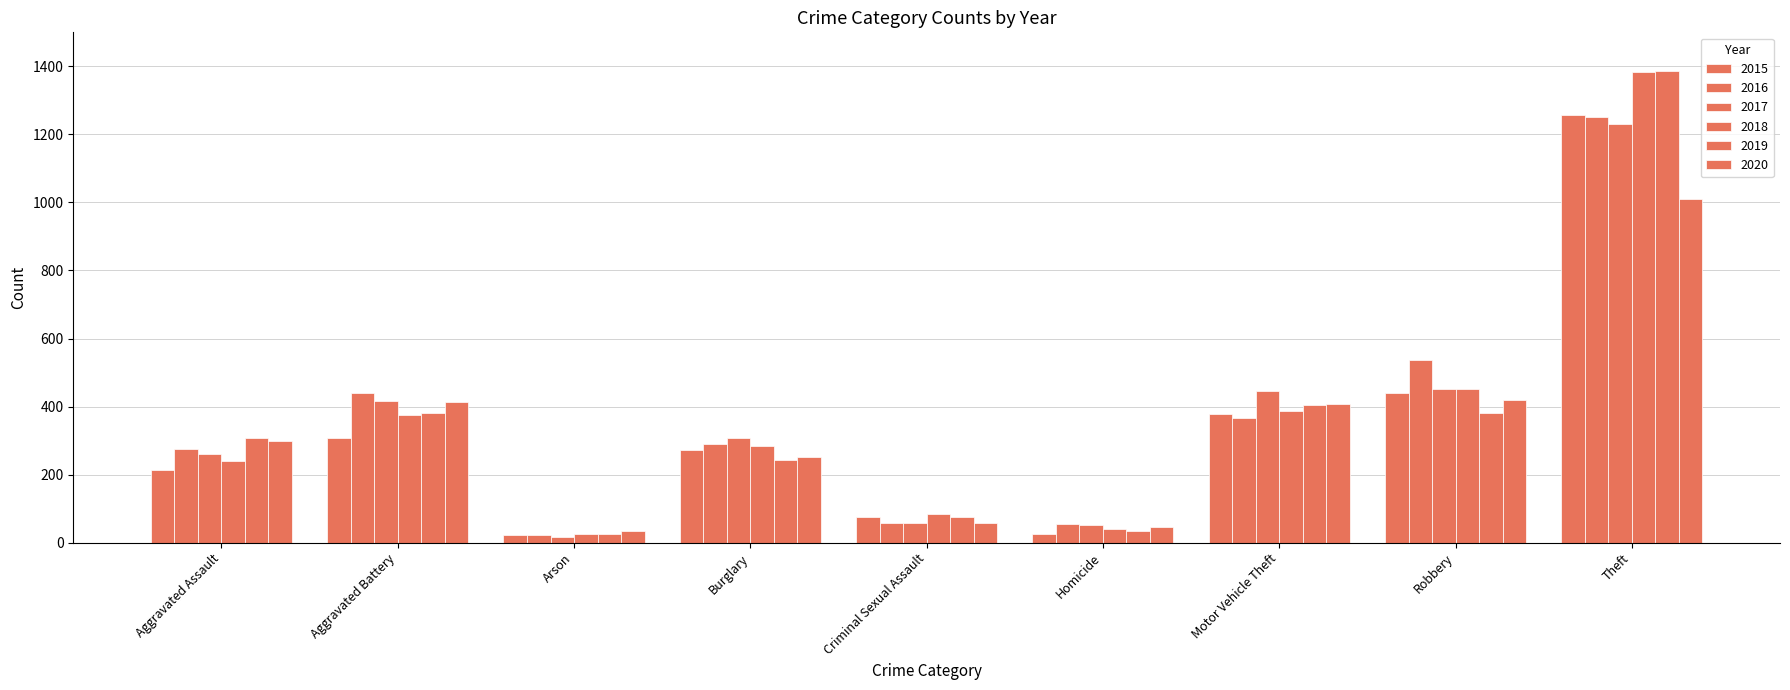

What is the average value of the 2019 series?

360